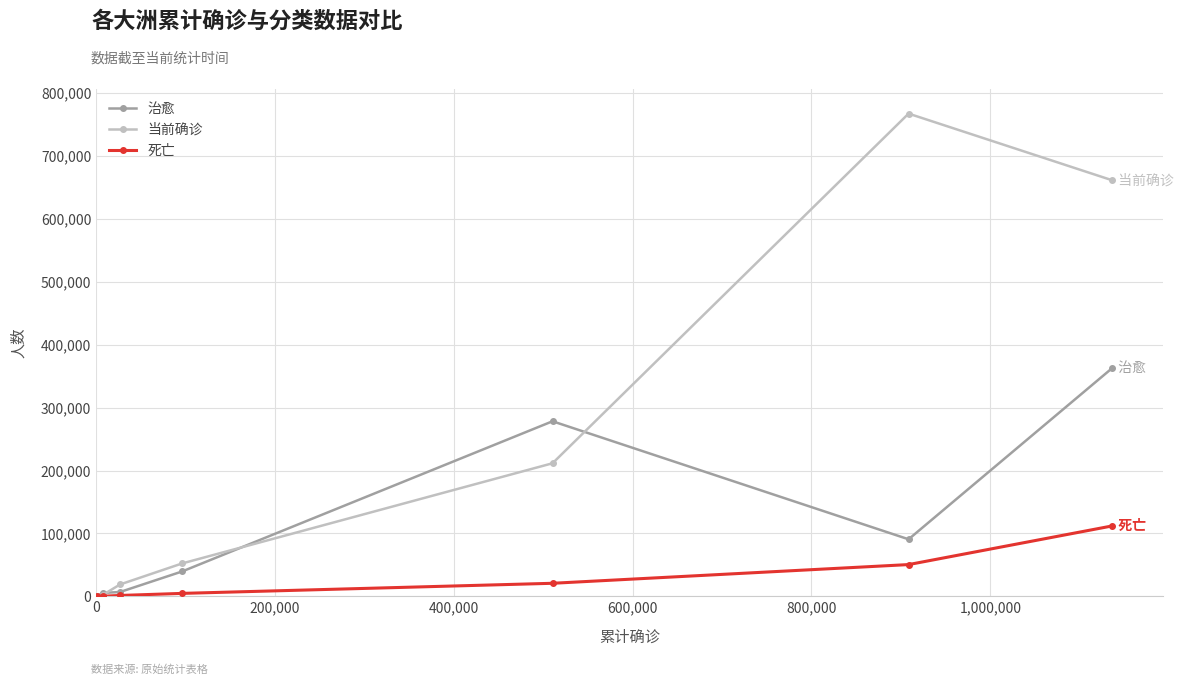

Which series has the largest total across all categories?

当前确诊